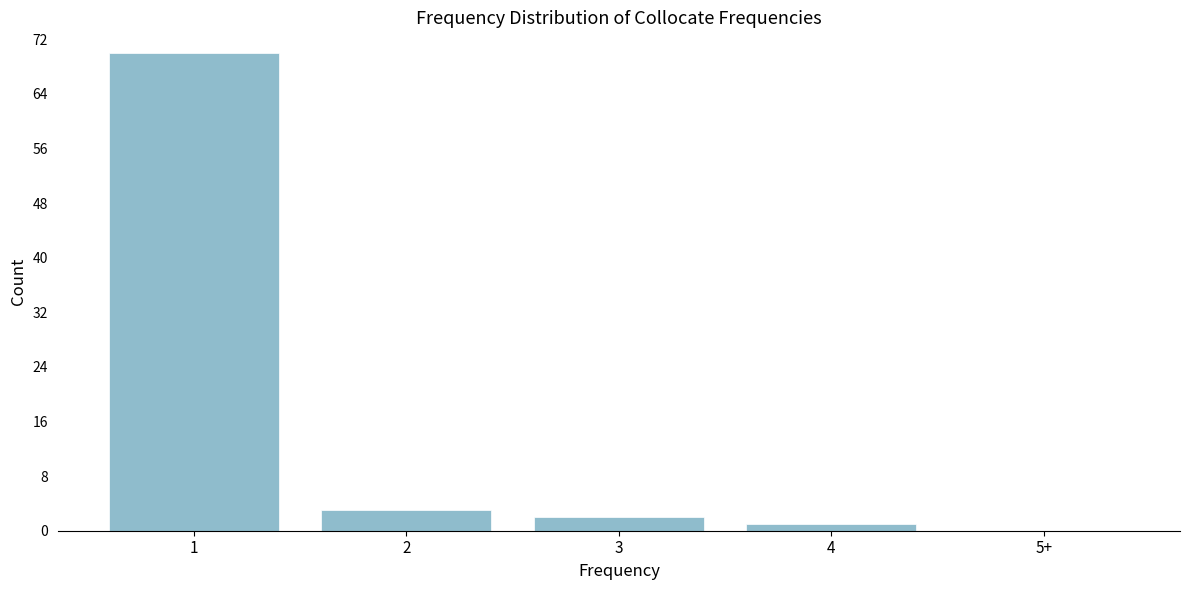

Reading left to right, list all the values displayed in this chart.

1=70	2=3	3=2	4=1	5+=0